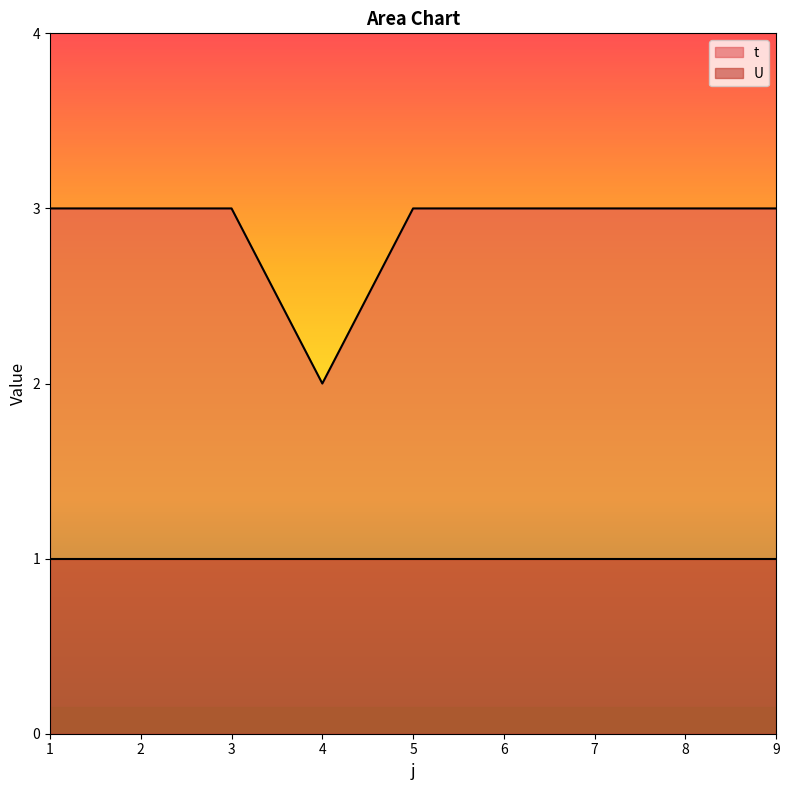

Does the chart display data point markers on the line(s)?

No